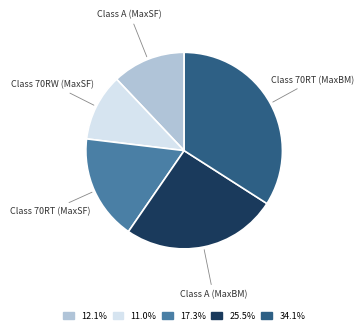

Is there any slice that represents more than half of the pie?

No